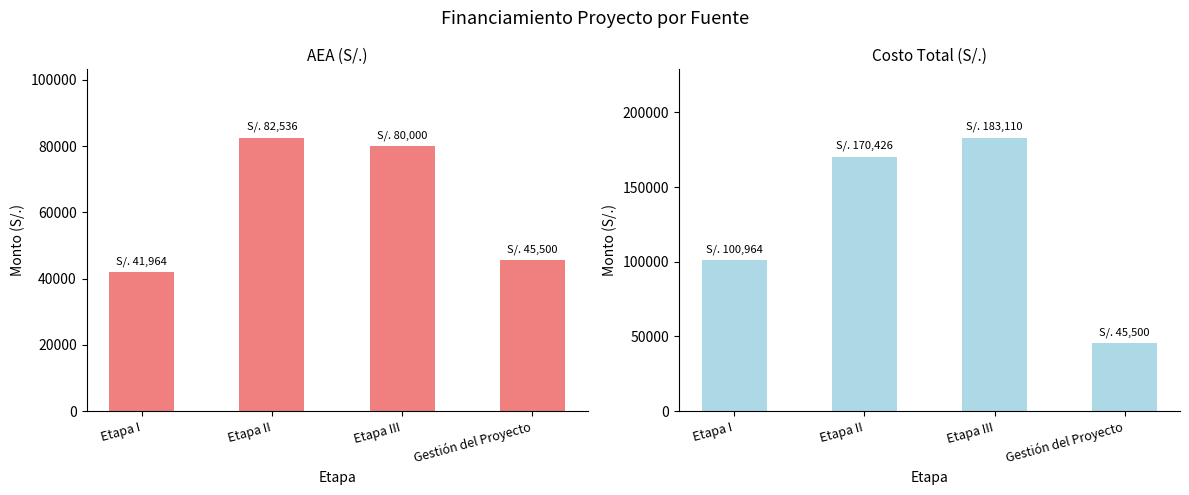

What is the difference between the highest and lowest values at Etapa III?

103110